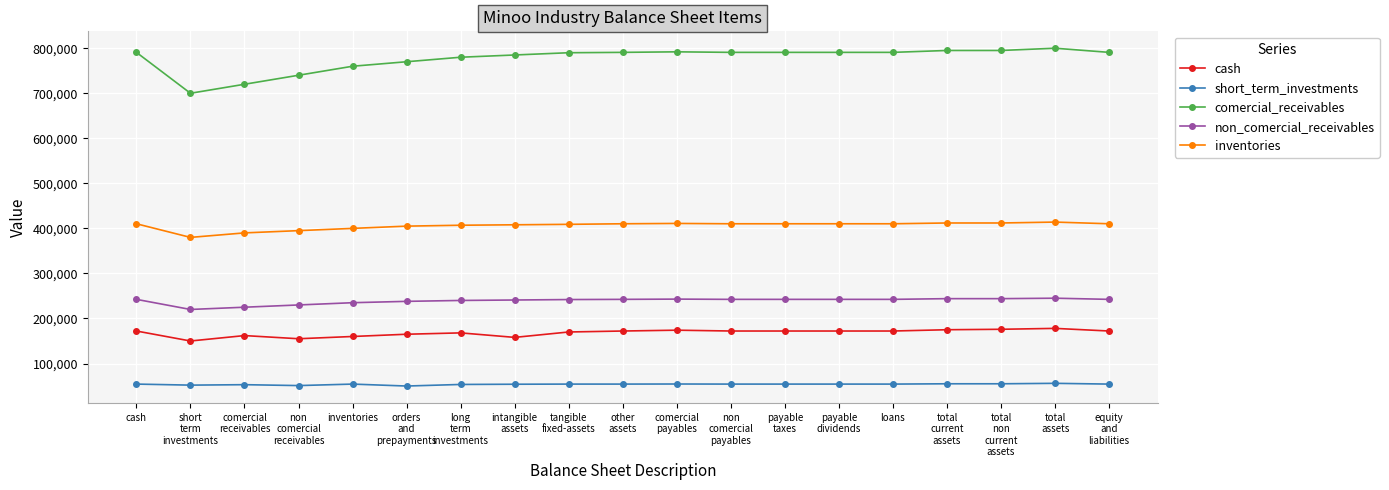

True or false: short_term_investments and non_comercial_receivables intersect in this chart.

False